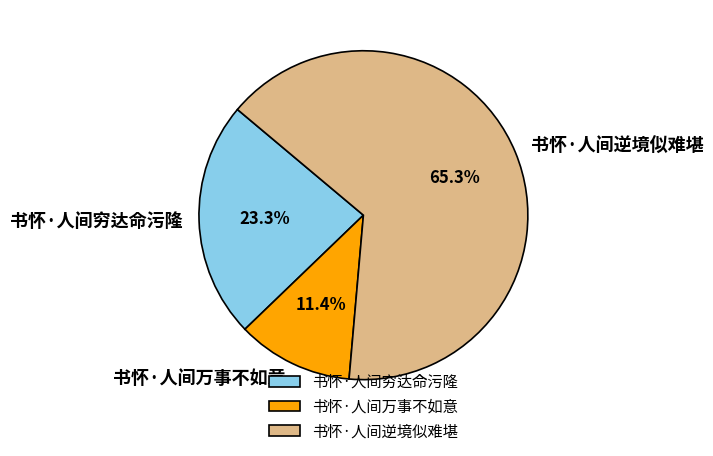

To the nearest percent, what is the difference between the largest and smallest slice percentages?

54%